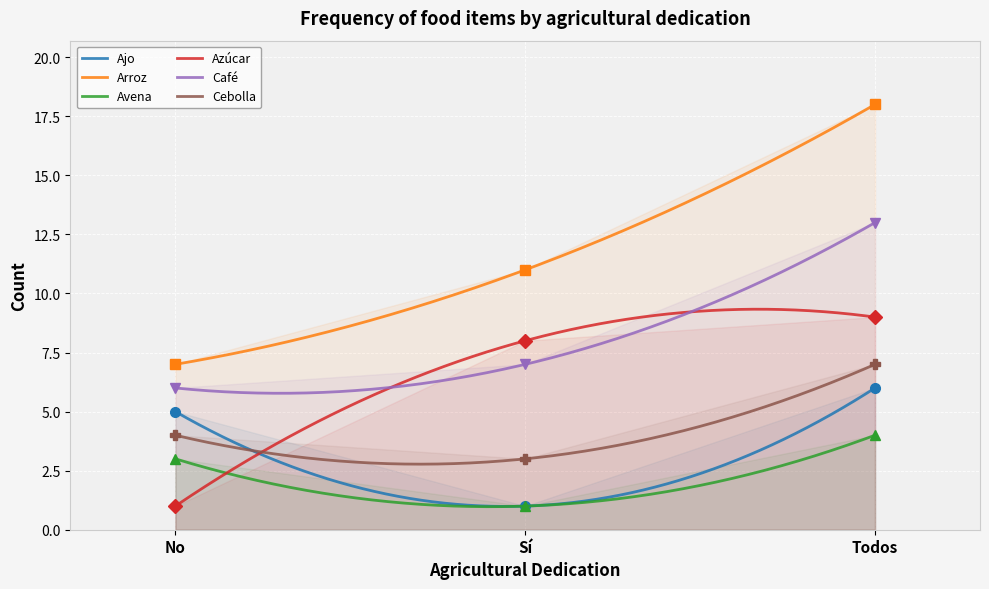

Rank the series at No from highest to lowest value.

Arroz, Café, Ajo, Cebolla, Avena, Azúcar